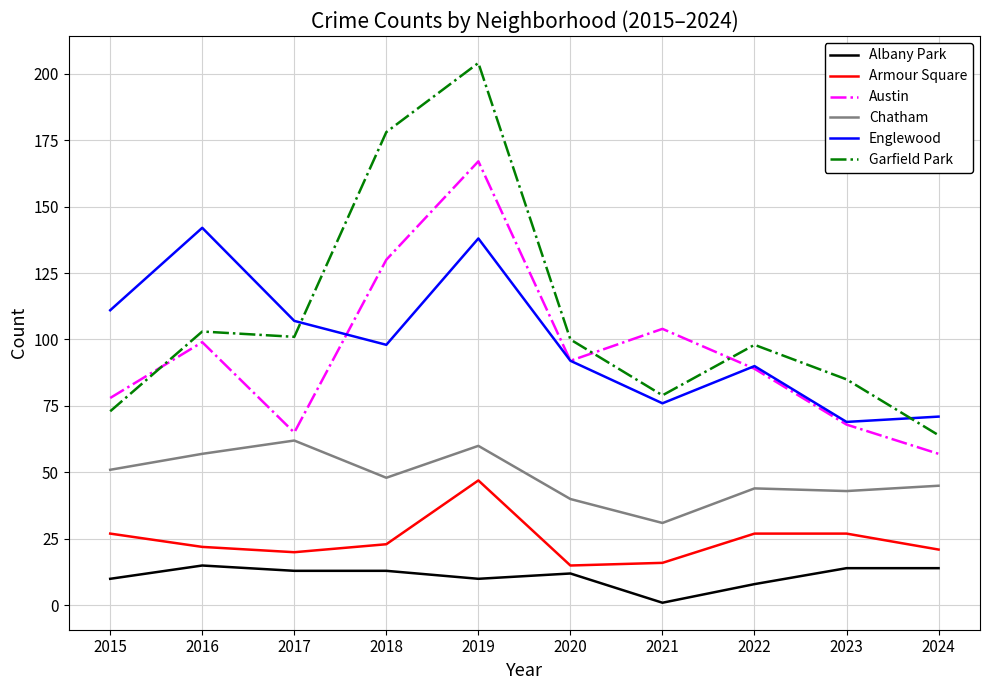

True or false: Albany Park and Chatham intersect in this chart.

False